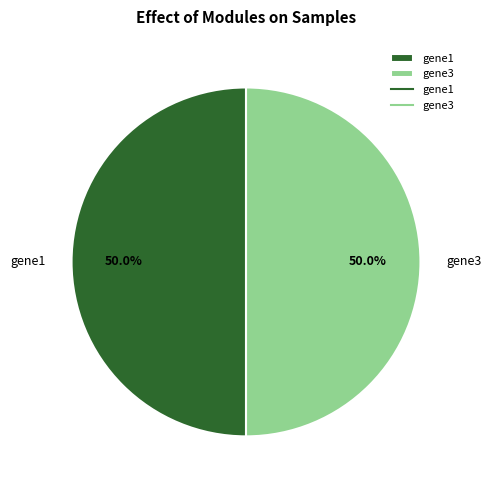

Do gene3 and gene1 together represent more than half of the pie?

Yes